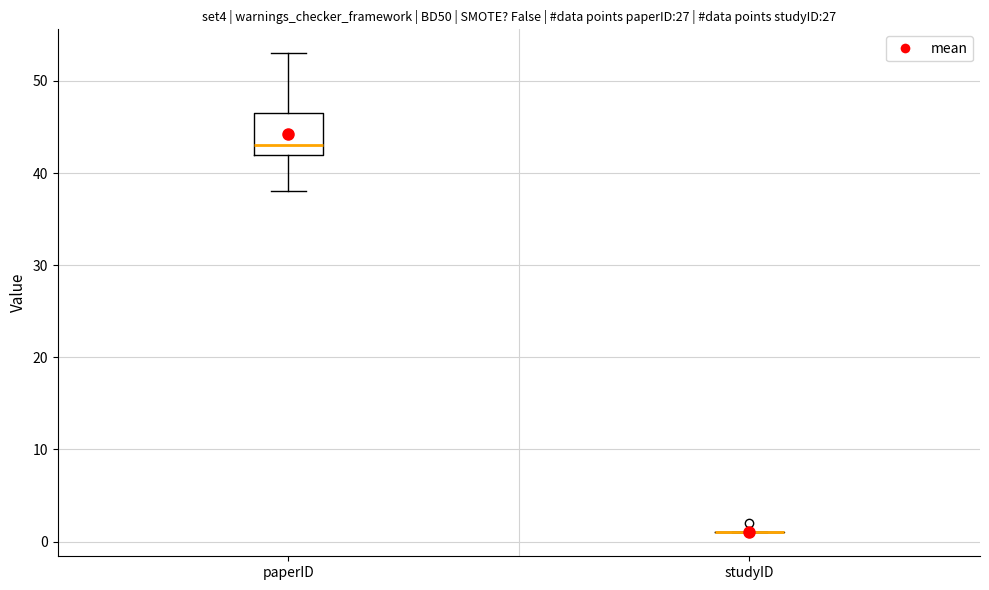

Reading left to right, transcribe this box plot: for each box, give where its median line is, the range the box spans, and where its two whiskers end, as read against the y-axis. The values are not printed on the chart, so give them approximately, as read against the axis.

paperID: median 43, box 42 to 47, whiskers 38 to 53
studyID: box collapsed to a line at 1, whiskers 1 to 1